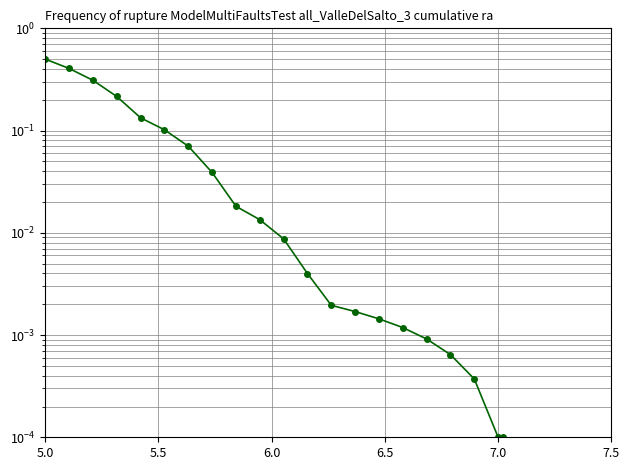

How many lines are shown in the chart?

1